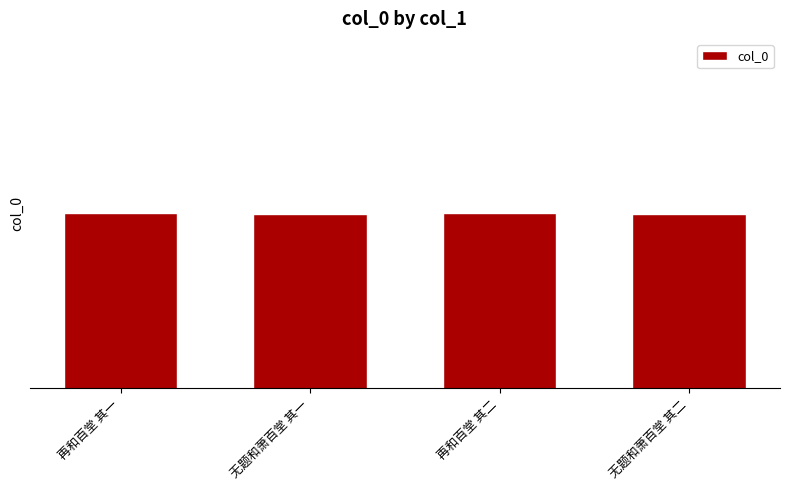

The chart shows a value of 1369890 at 再和百堂 其一. True or false?

False